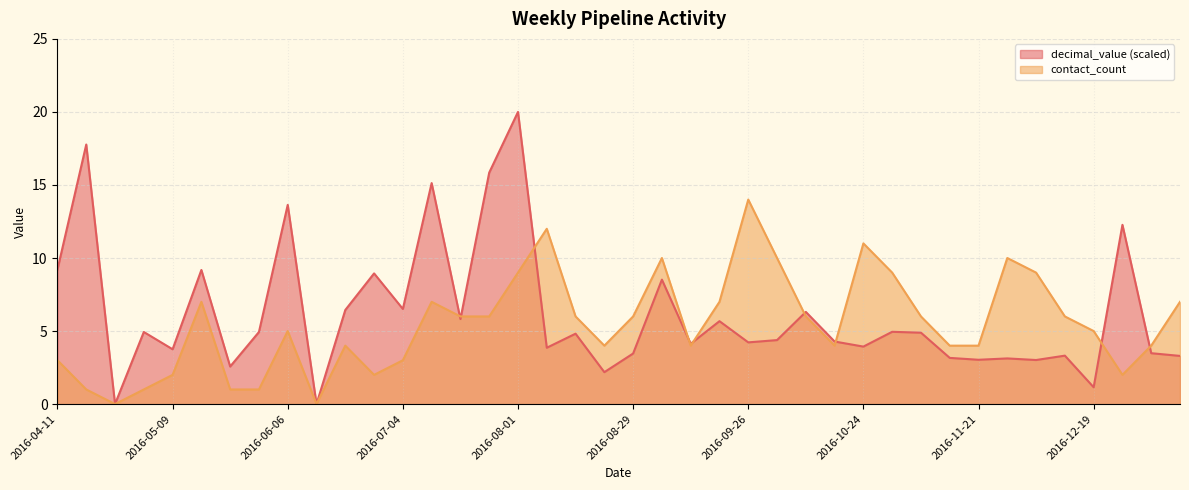

How many data points in contact_count are less than 6?

20